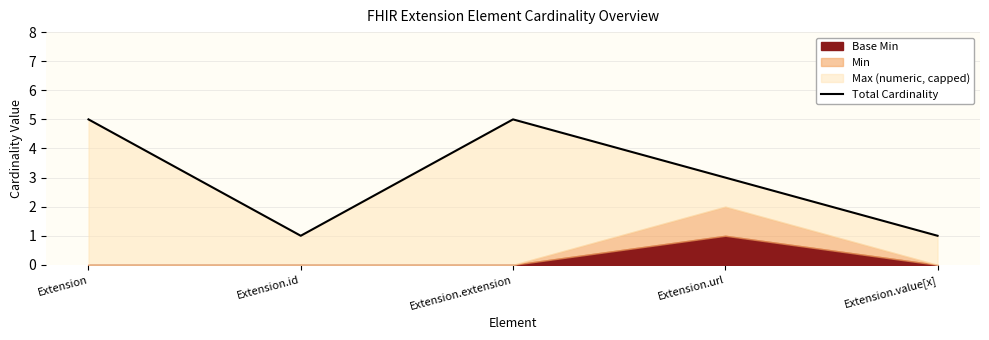

What is the label of the 4th point from the left?

Extension.url